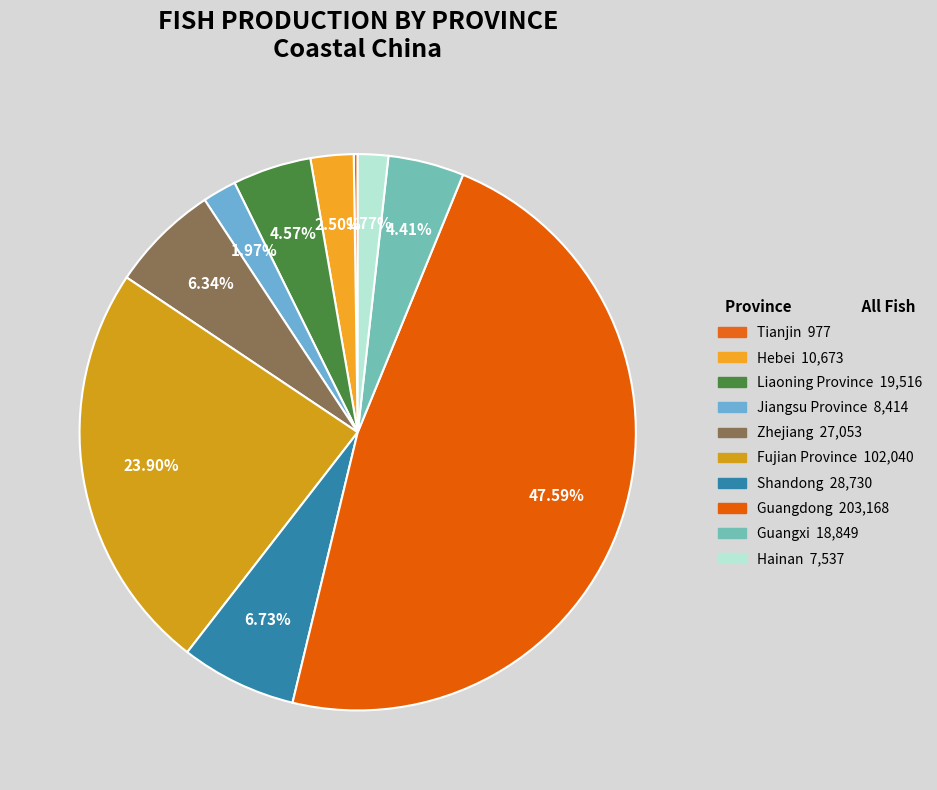

Is Guangdong the majority of the pie?

No